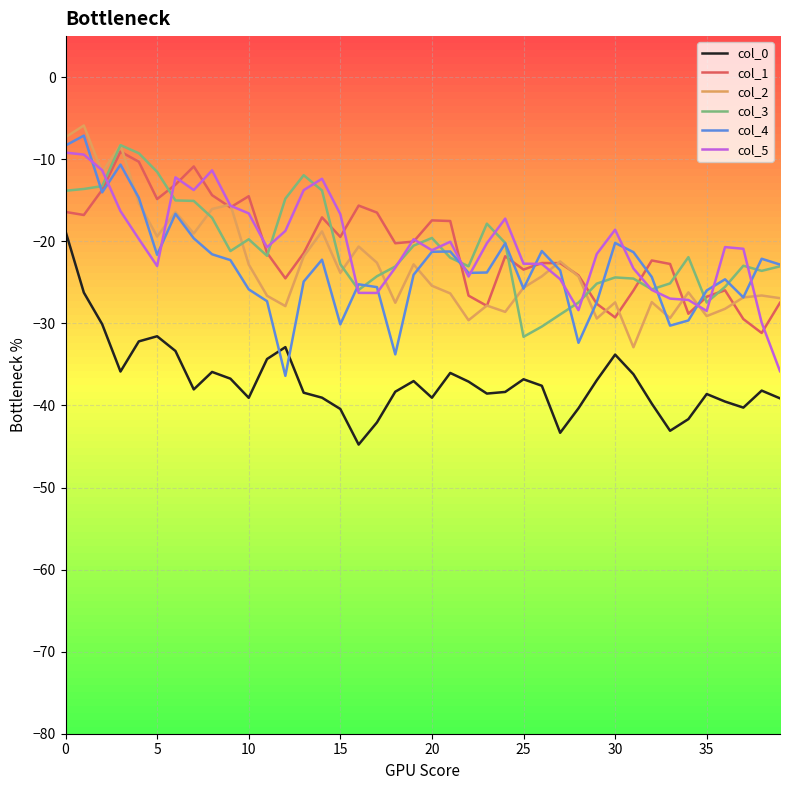

What is the greatest value displayed?

-5.9